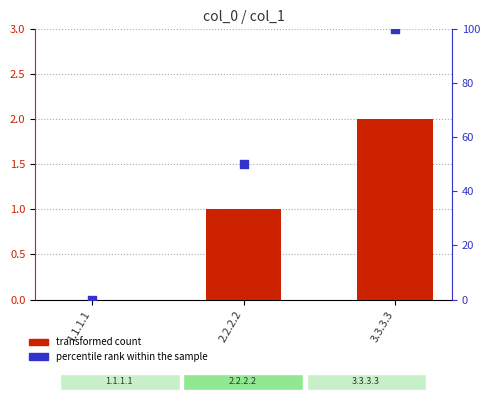

Which series has the largest Y range (max minus min)?

percentile rank within the sample